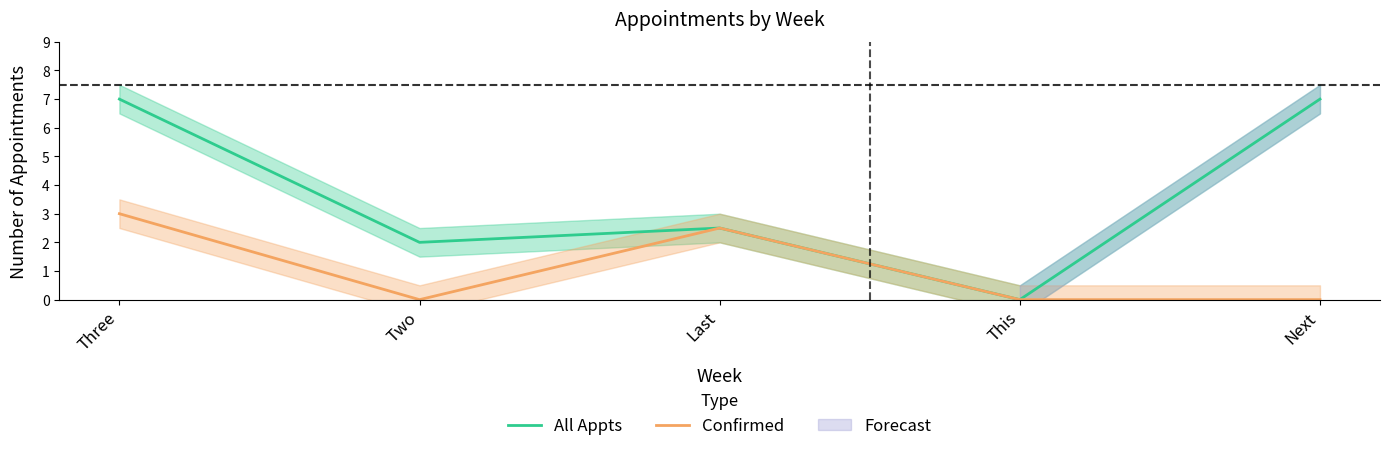

What position from the left is Three?

1